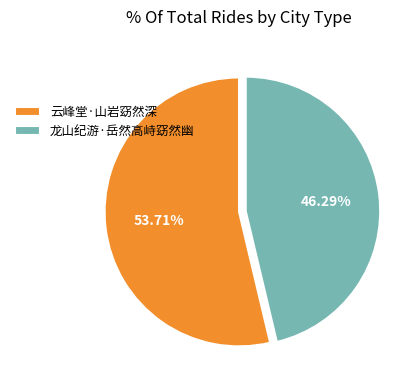

How many segments does this pie chart have?

2